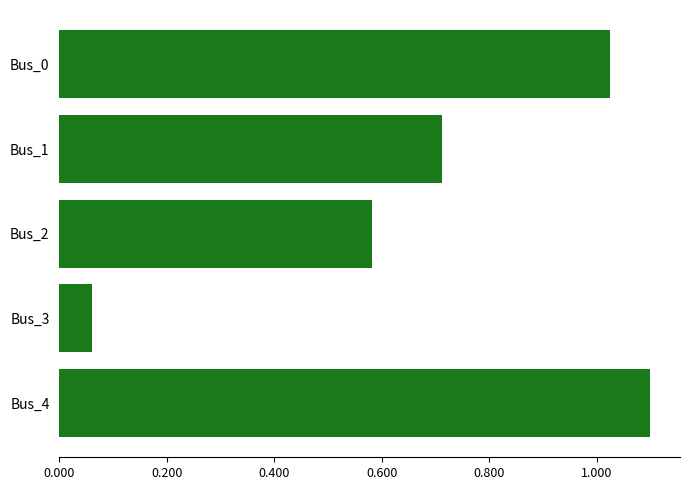

What is the change in value from Bus_1 to Bus_4?

+0.4